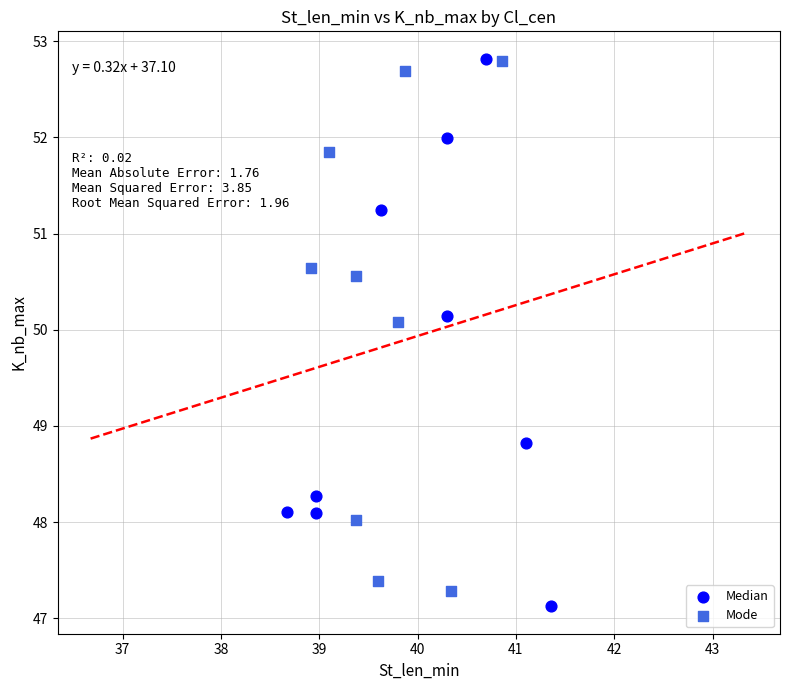

What are all the series names shown in the legend?

Median, Mode